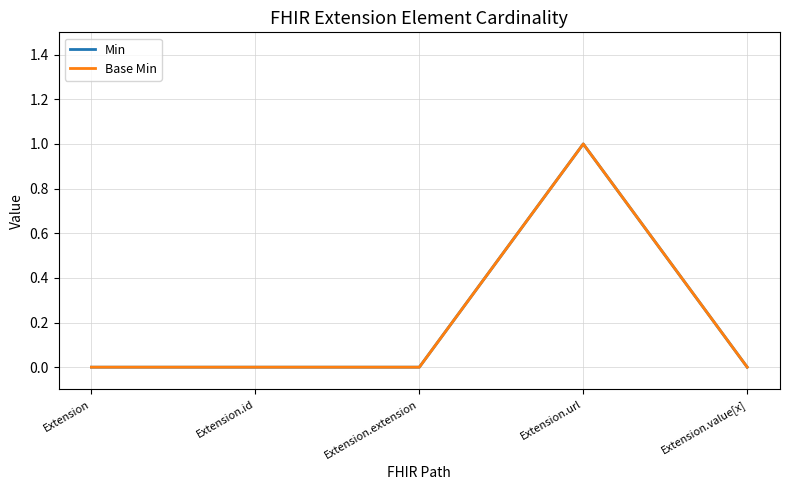

Count the Min values in the range 0 to 1.

5